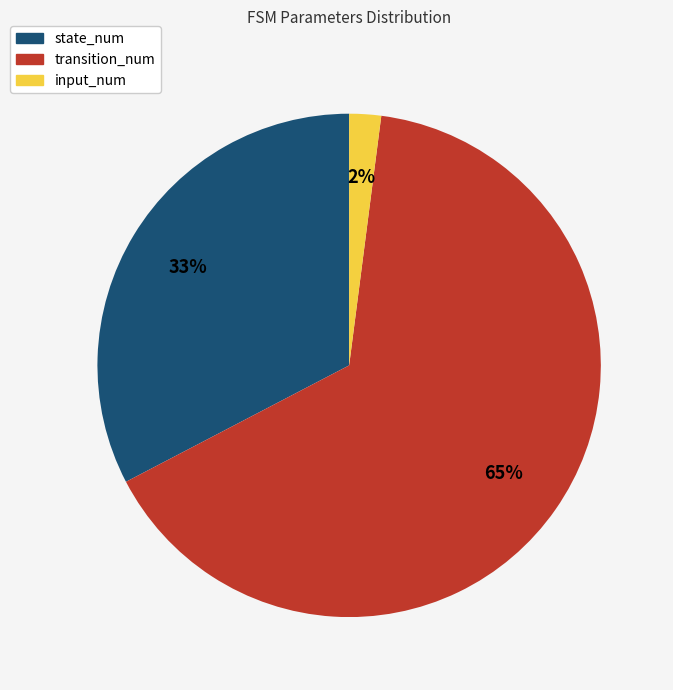

How many slices are in this pie chart?

3